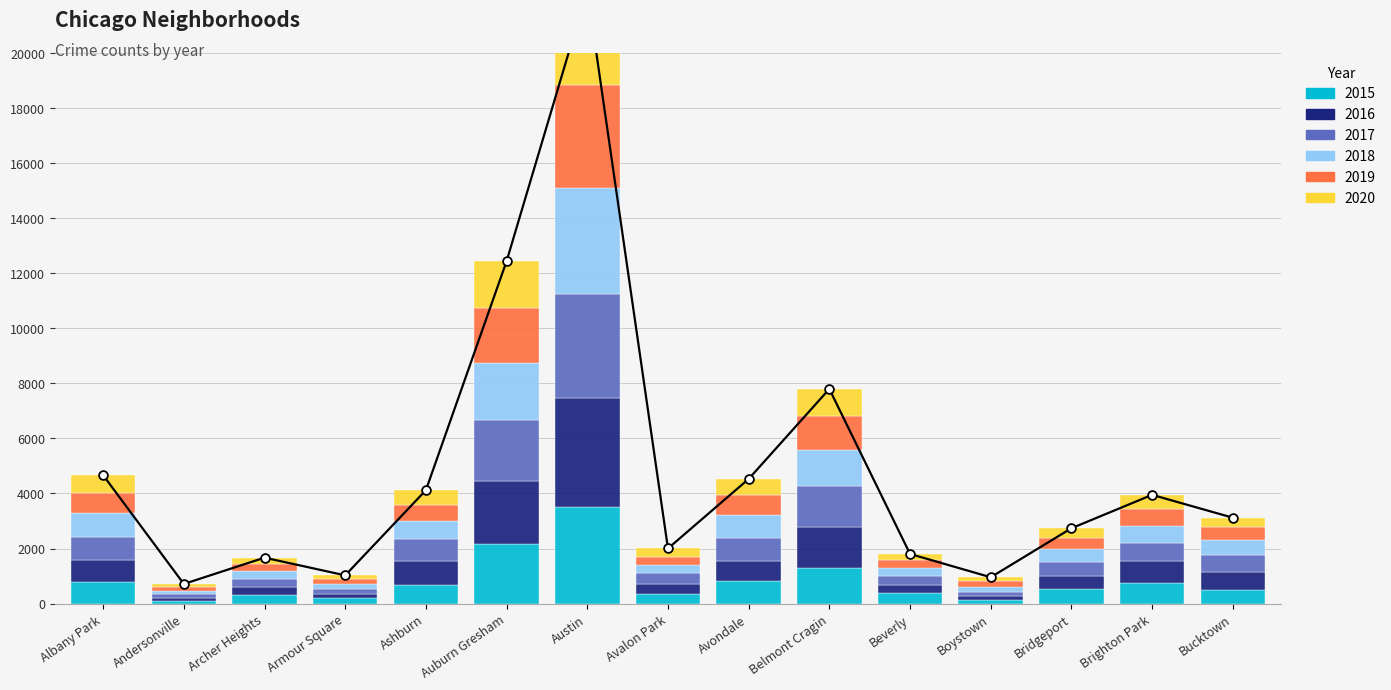

Which series contains the highest Y value?

2016